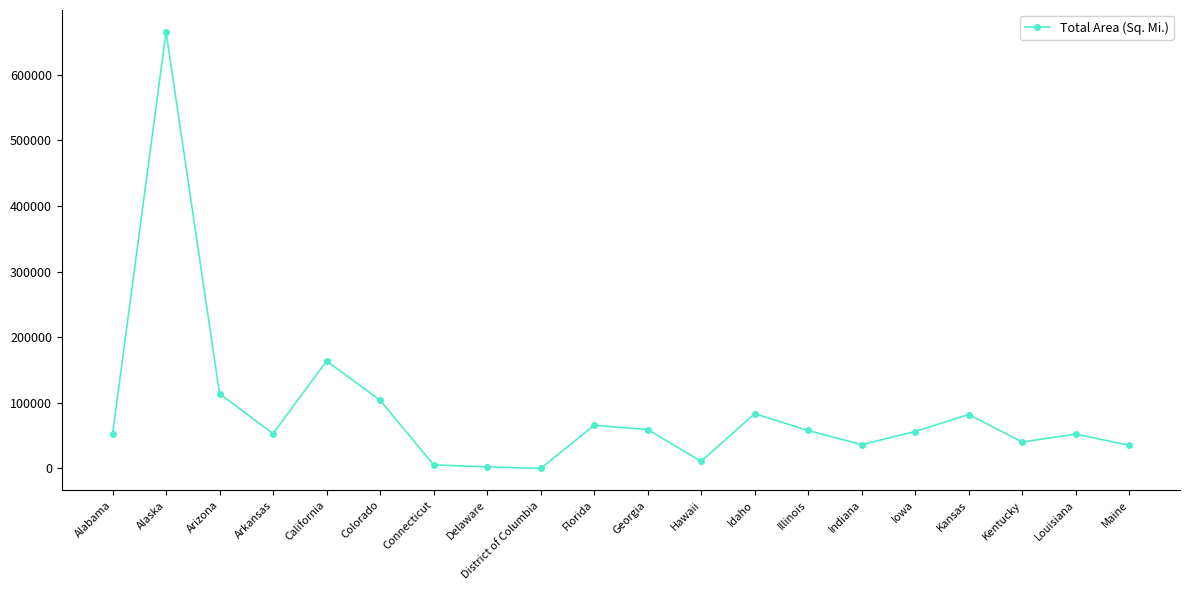

What is the greatest value displayed?

665384